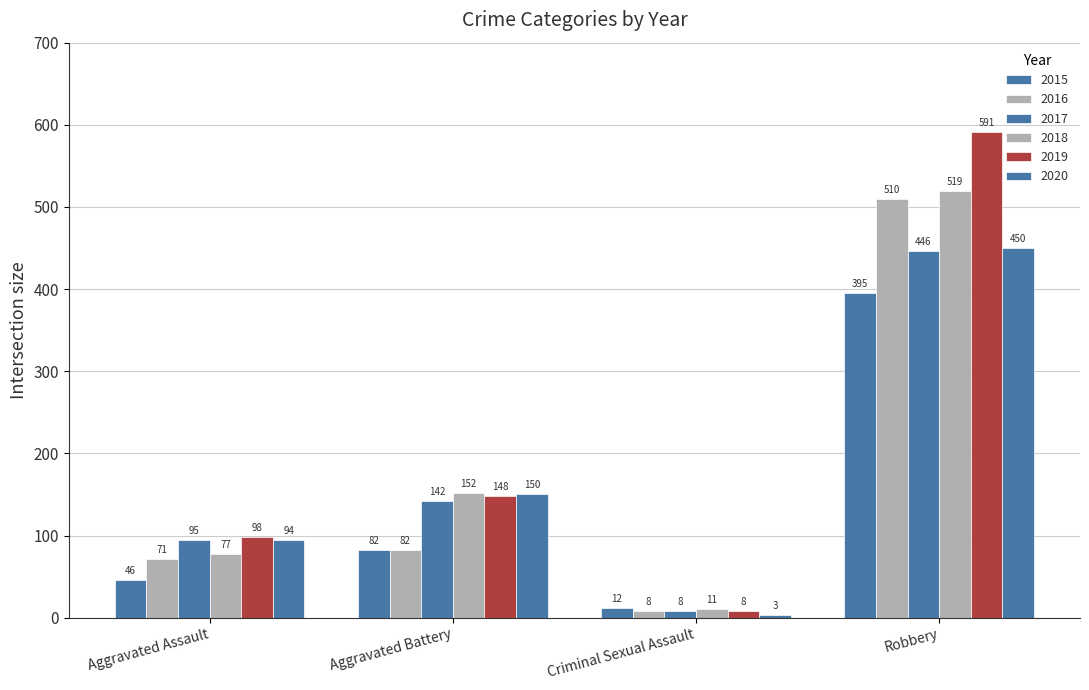

At which label is 2017 closest to 227?

Aggravated Battery